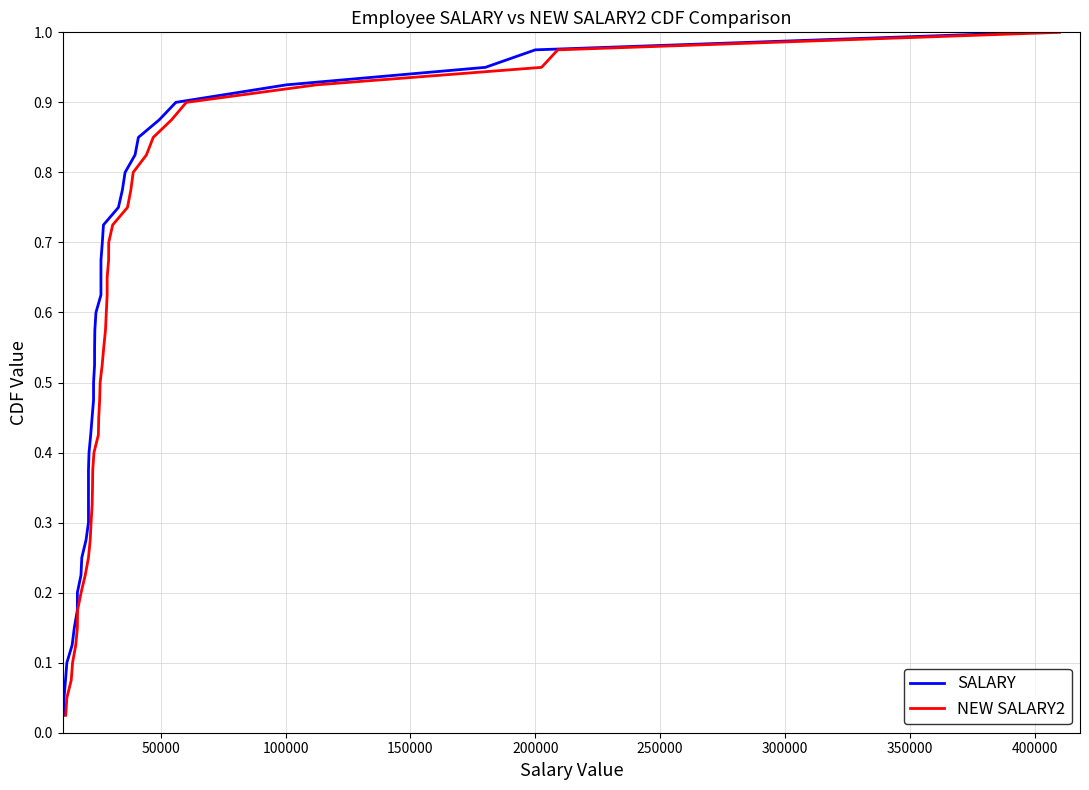

True or false: SALARY and NEW SALARY2 cross at least once.

False